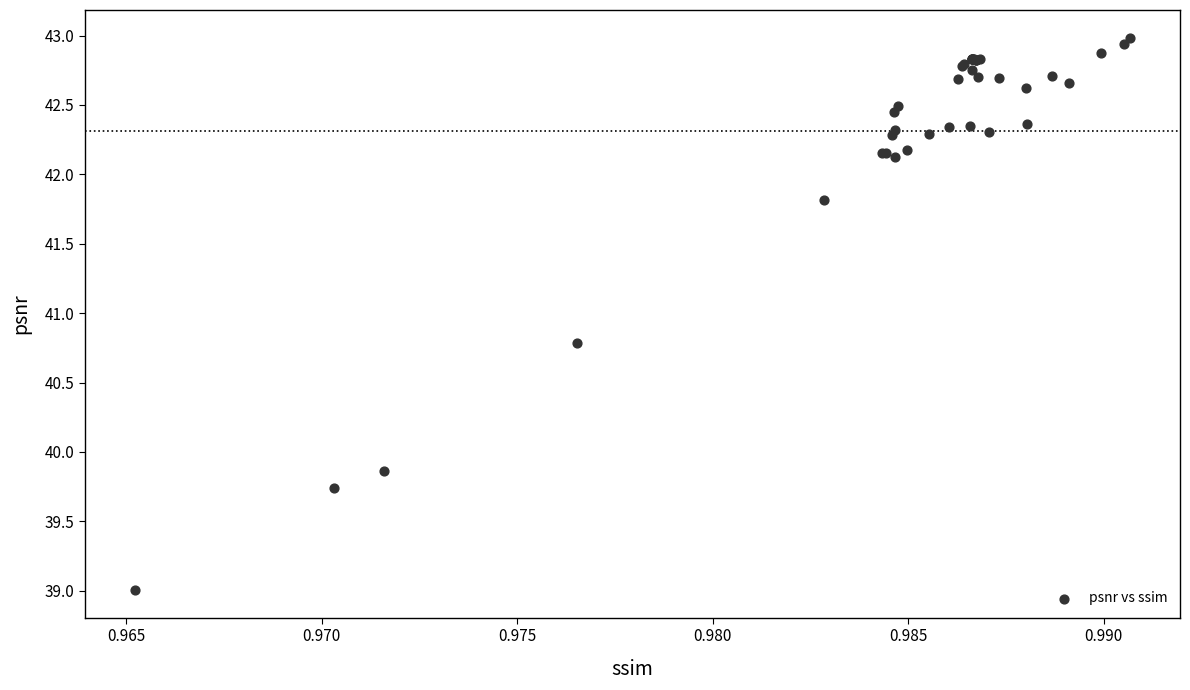

What Y value in the scatter plot is closest to 40?

39.9